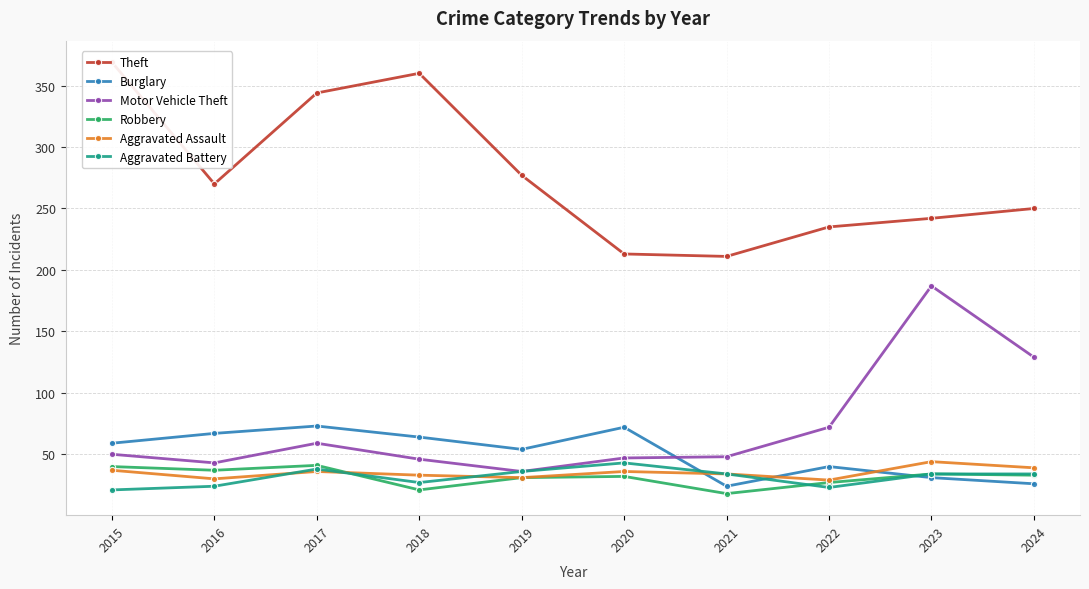

Is it true that Burglary equals 9 at 2022?

False